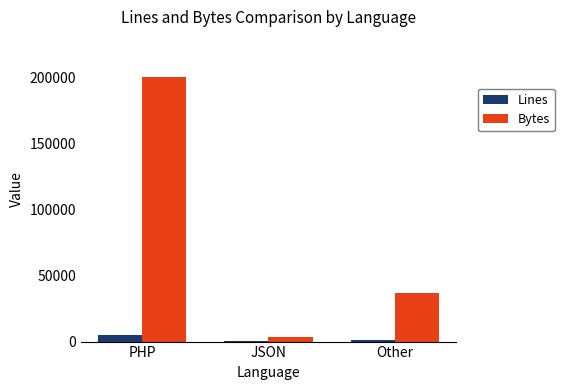

What are all the series names shown in the legend?

Lines, Bytes